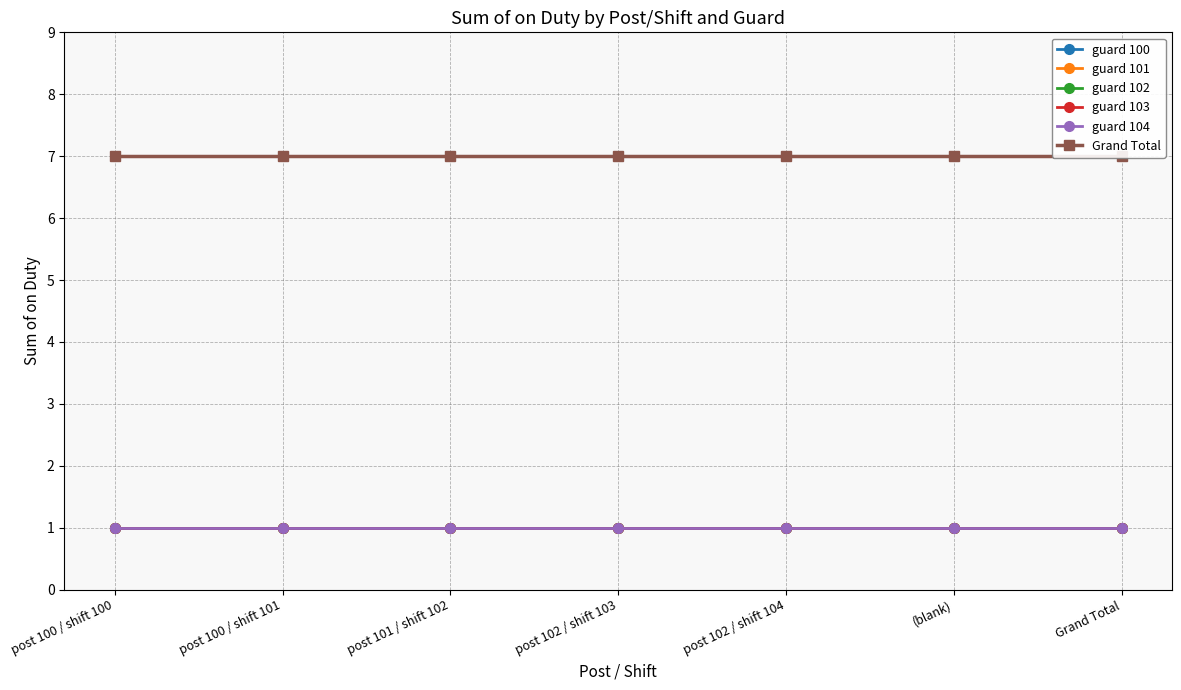

Reading left to right, list all the values displayed in this chart.

guard 100: post 100 / shift 100=1	post 100 / shift 101=1	post 101 / shift 102=1	post 102 / shift 103=1	post 102 / shift 104=1	(blank)=1	Grand Total=1
guard 101: post 100 / shift 100=1	post 100 / shift 101=1	post 101 / shift 102=1	post 102 / shift 103=1	post 102 / shift 104=1	(blank)=1	Grand Total=1
guard 102: post 100 / shift 100=1	post 100 / shift 101=1	post 101 / shift 102=1	post 102 / shift 103=1	post 102 / shift 104=1	(blank)=1	Grand Total=1
guard 103: post 100 / shift 100=1	post 100 / shift 101=1	post 101 / shift 102=1	post 102 / shift 103=1	post 102 / shift 104=1	(blank)=1	Grand Total=1
guard 104: post 100 / shift 100=1	post 100 / shift 101=1	post 101 / shift 102=1	post 102 / shift 103=1	post 102 / shift 104=1	(blank)=1	Grand Total=1
Grand Total: post 100 / shift 100=7	post 100 / shift 101=7	post 101 / shift 102=7	post 102 / shift 103=7	post 102 / shift 104=7	(blank)=7	Grand Total=7